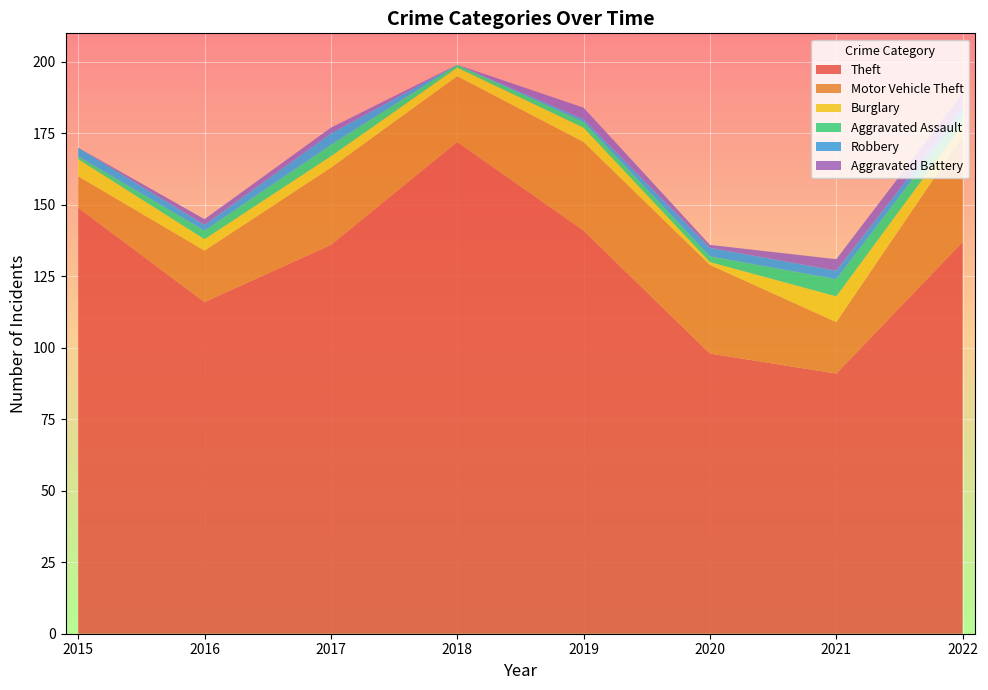

Reading right to left, extract all data points from this chart.

Theft: 137	91	98	141	172	136	116	149
Motor Vehicle Theft: 37	18	31	31	23	27	18	11
Burglary: 4	9	1	5	3	4	4	6
Aggravated Assault: 4	6	2	2	1	4	3	1
Robbery: 2	3	3	1	0	4	2	3
Aggravated Battery: 5	4	1	4	0	2	2	0